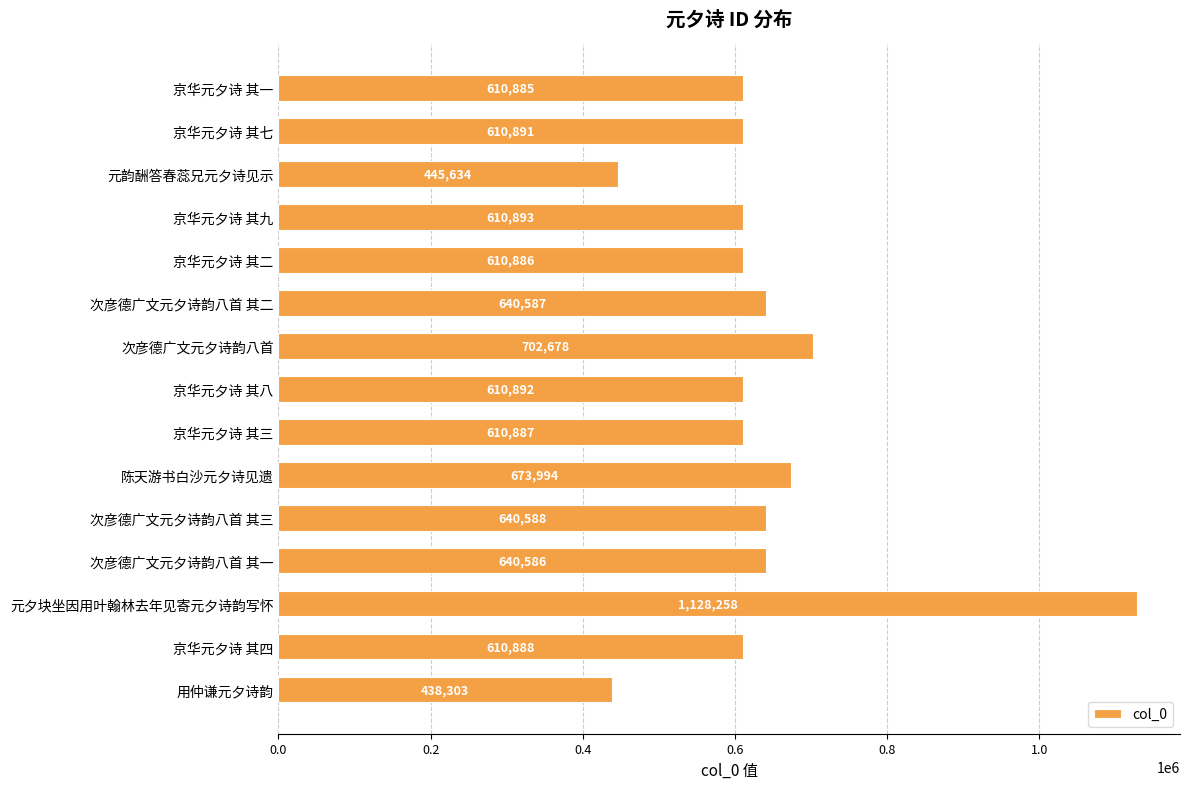

What is the change in value from 京华元夕诗 其九 to 京华元夕诗 其四?

-5